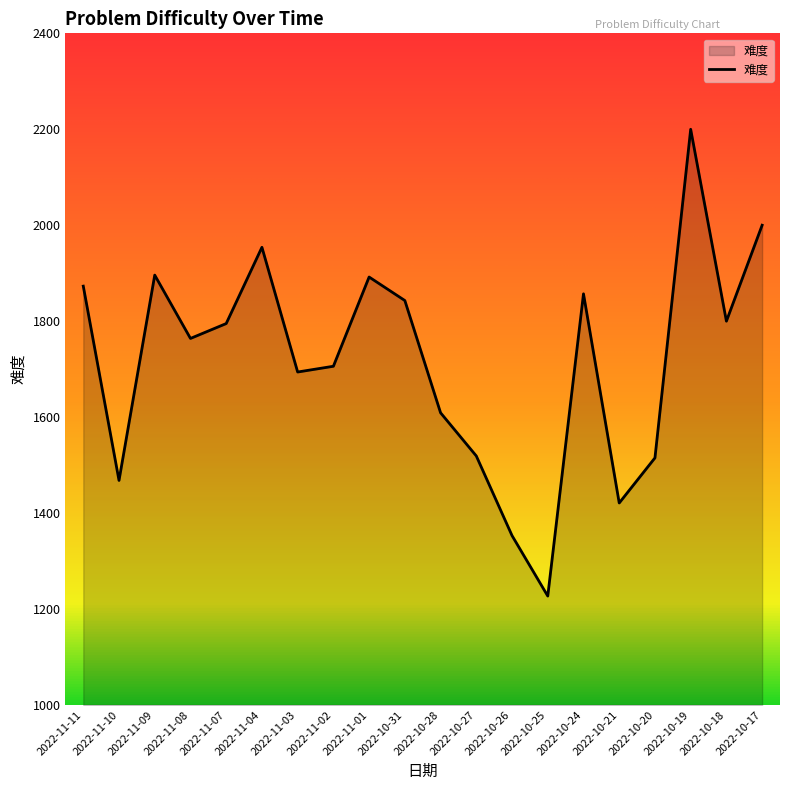

Between 2022-10-27 and 2022-11-07, which is larger?

2022-11-07